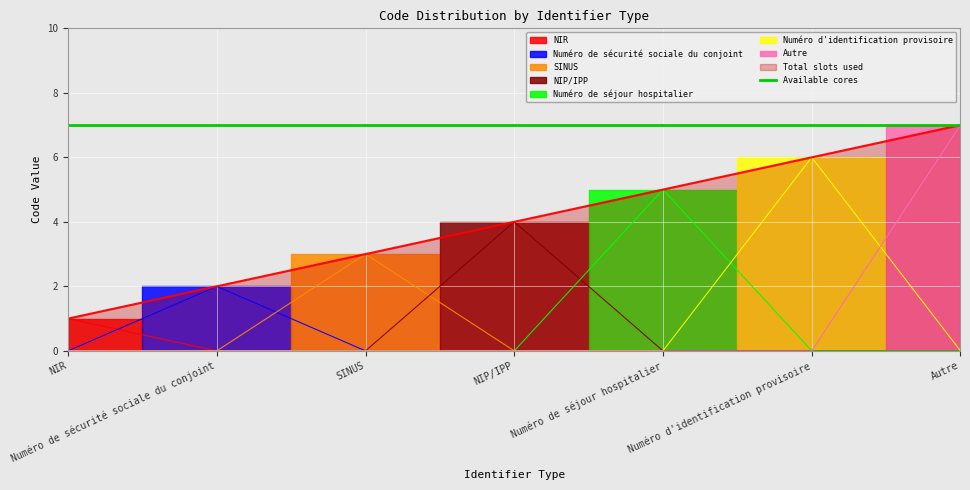

How many lines are shown in the chart?

1